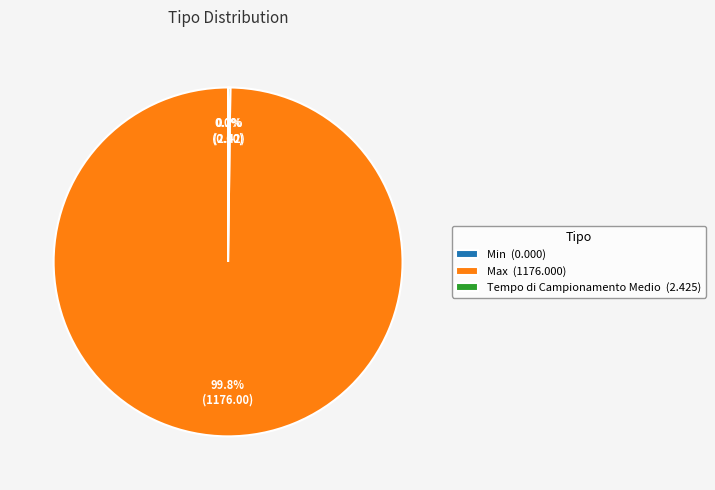

Is Max (1176.000) the majority of the pie?

Yes